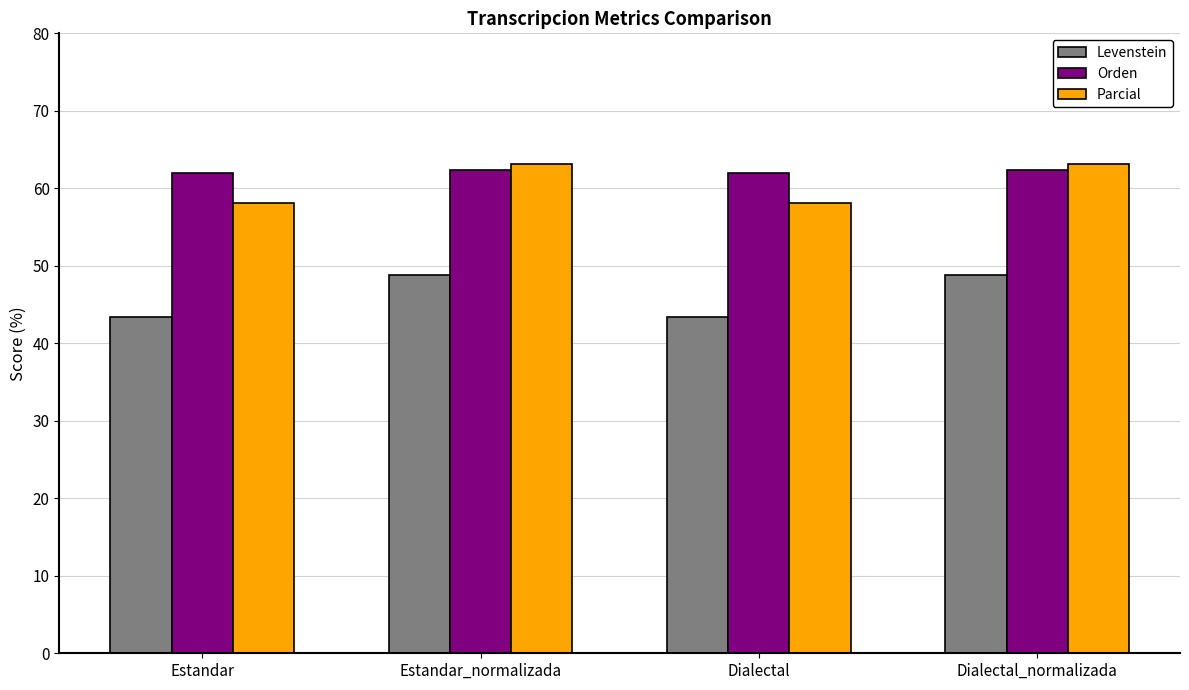

Is the value of Parcial at Dialectal greater than the value of Orden at Estandar_normalizada?

No